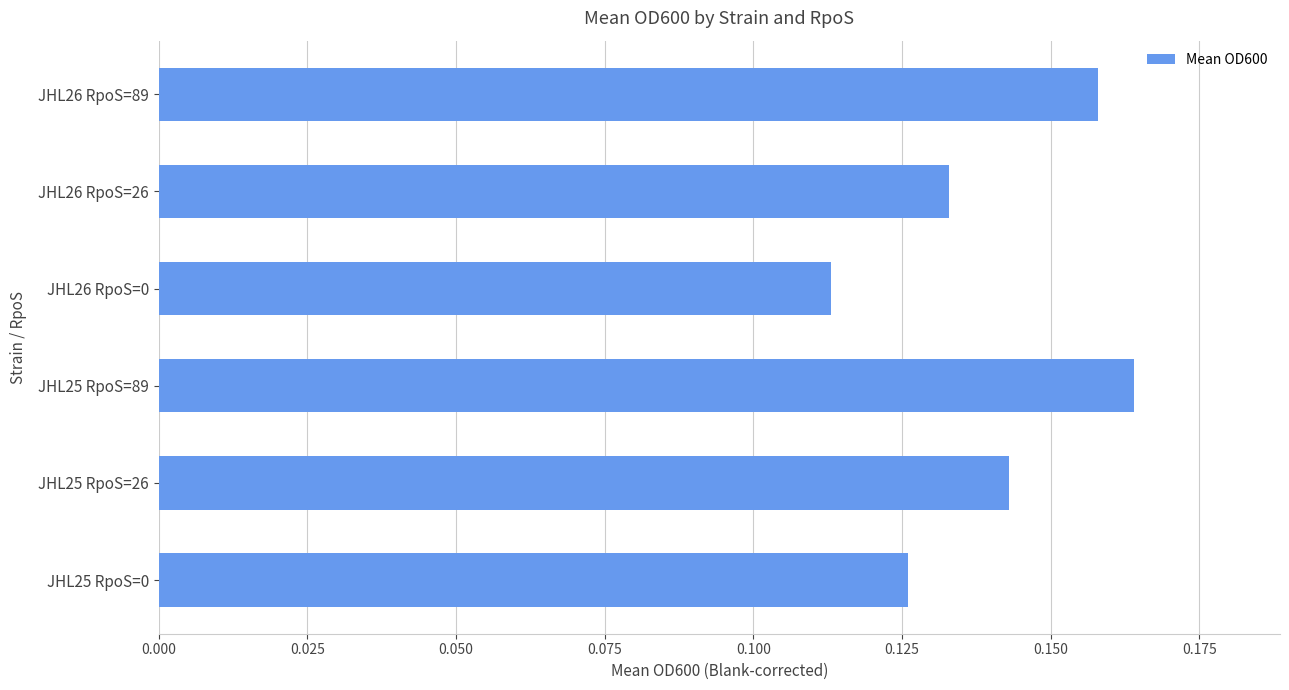

Is it true that the value at JHL26 RpoS=0 is 0.0?

False